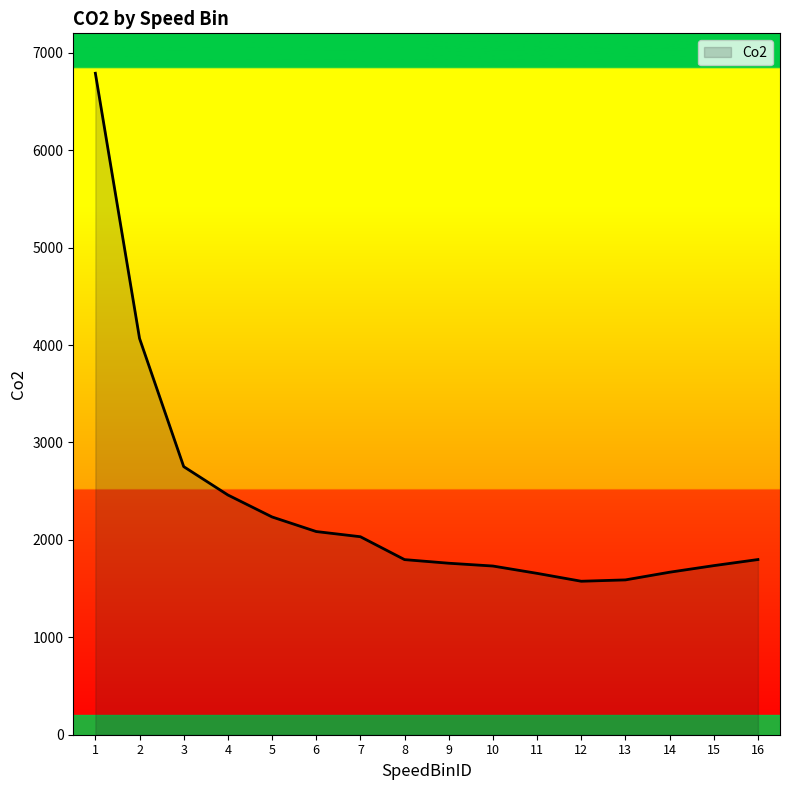

Which label corresponds to the largest value in the chart?

1